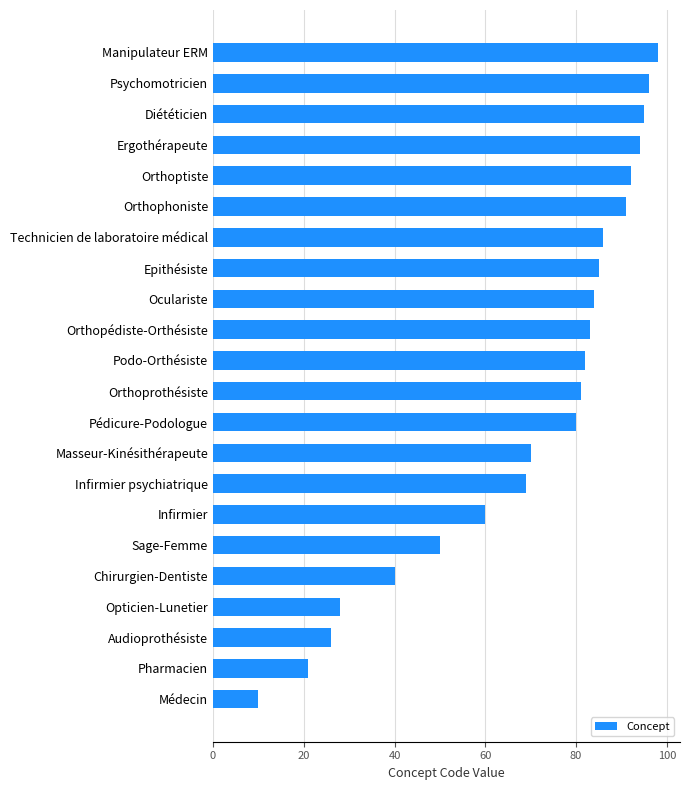

How many data points are less than 82?

11